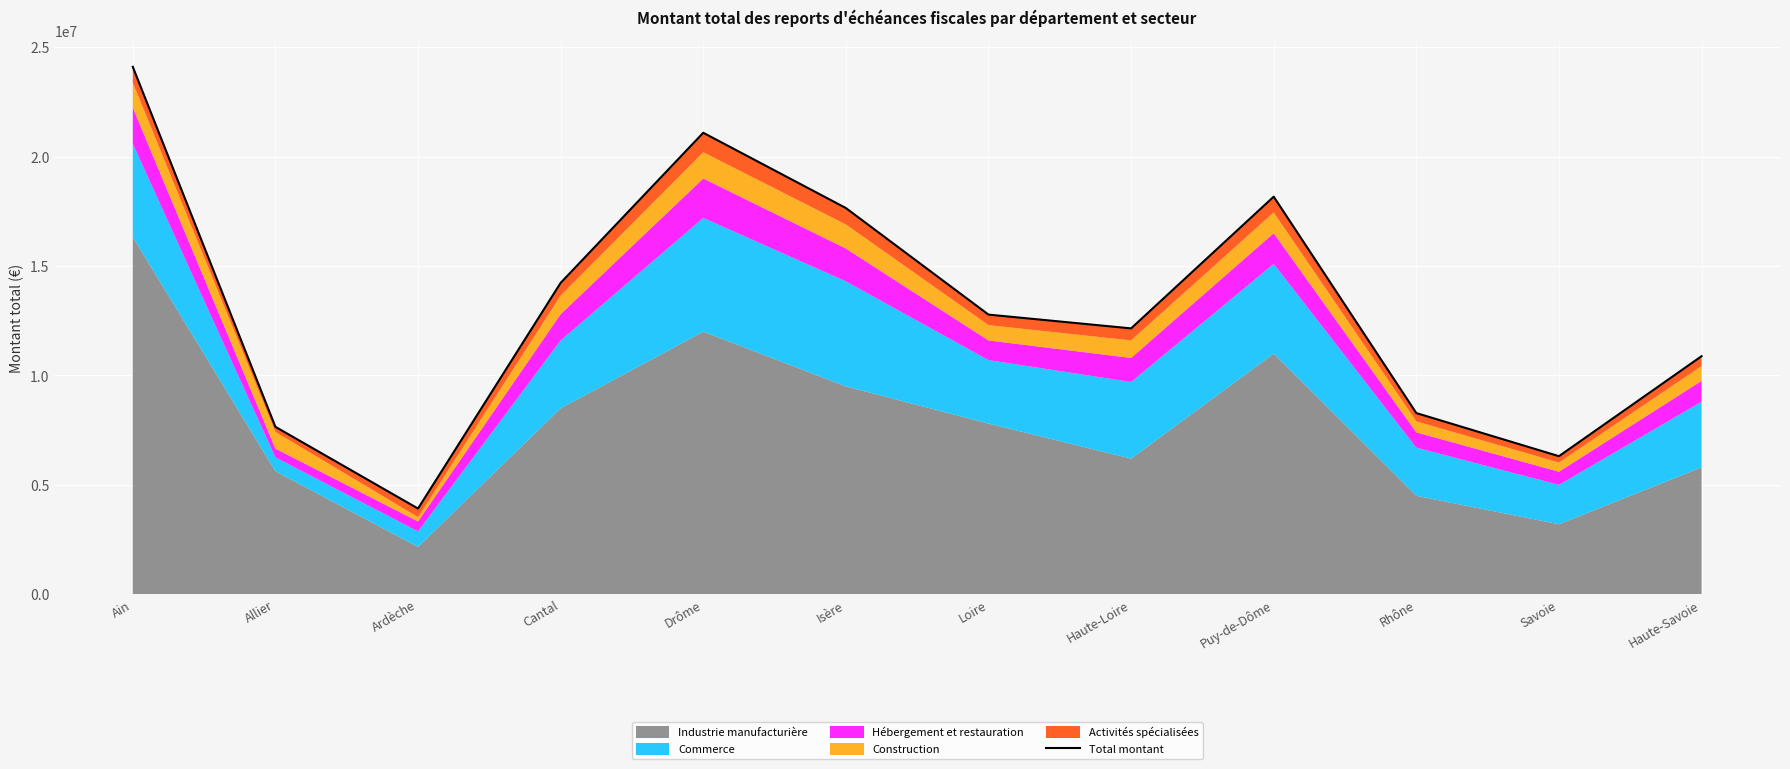

Rank the categories by value from lowest to highest.

Ardèche, Savoie, Allier, Rhône, Haute-Savoie, Haute-Loire, Loire, Cantal, Isère, Puy-de-Dôme, Drôme, Ain